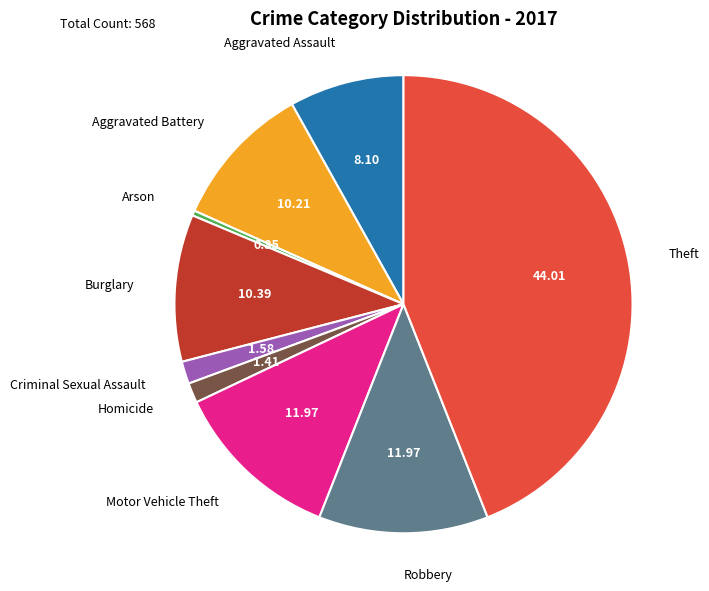

Do Motor Vehicle Theft and Burglary together represent more than half of the pie?

No